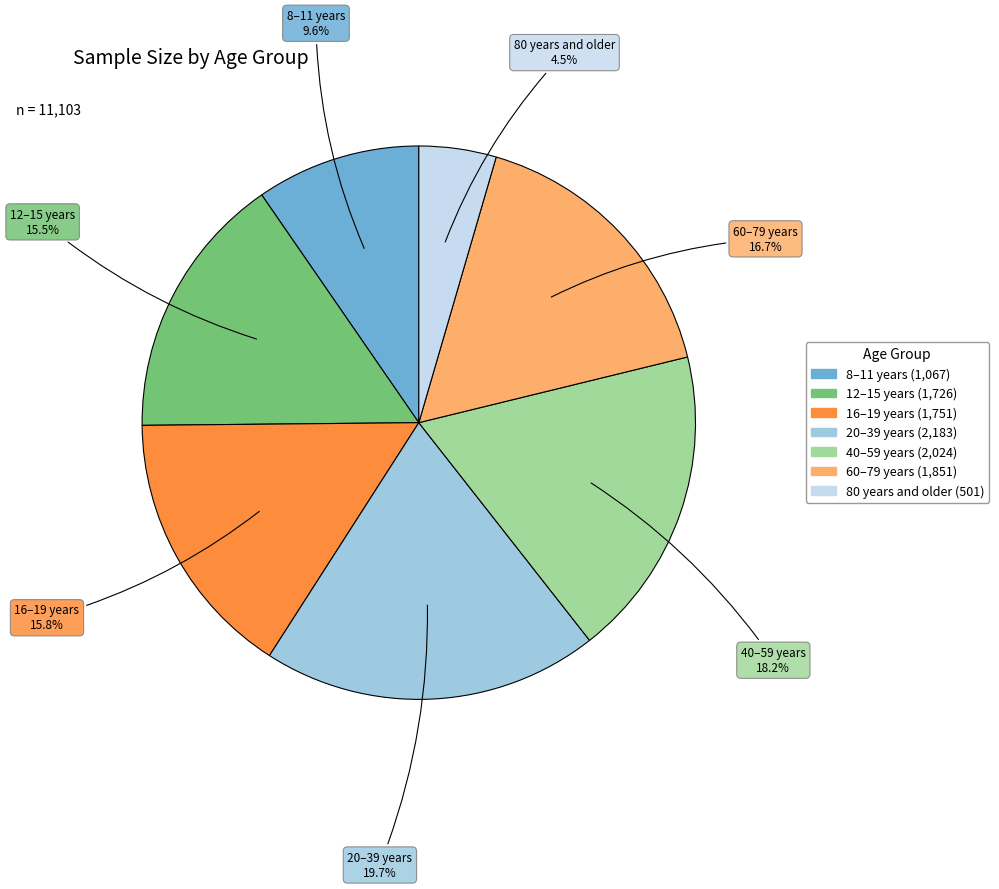

Is 60–79 years the majority of the pie?

No